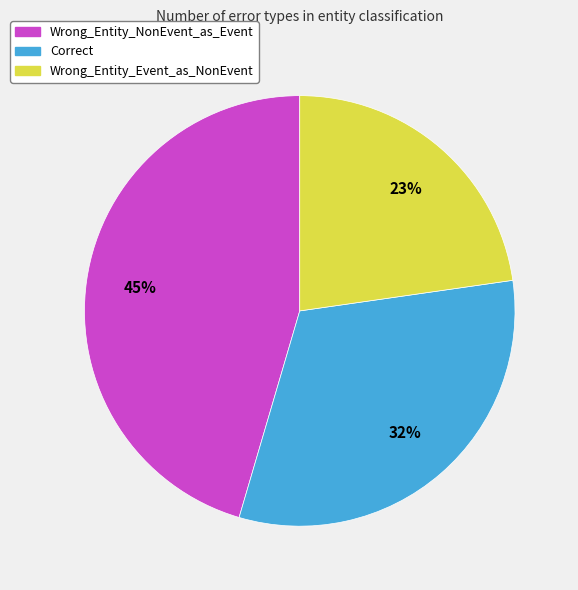

Does Wrong_Entity_NonEvent_as_Event represent more than half of the total?

No